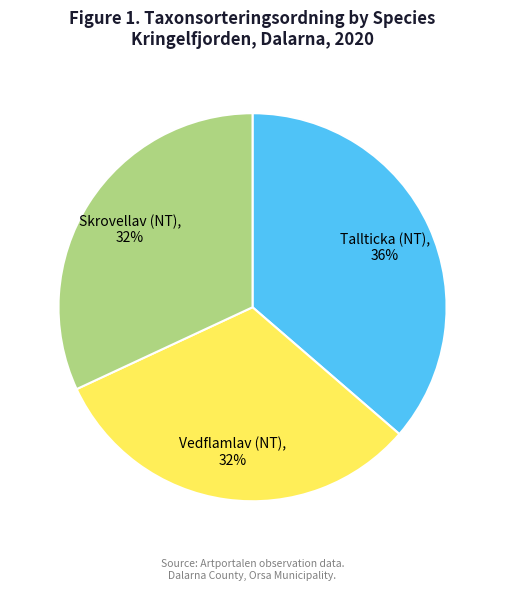

Which category has the biggest portion of the pie?

Tallticka (NT)